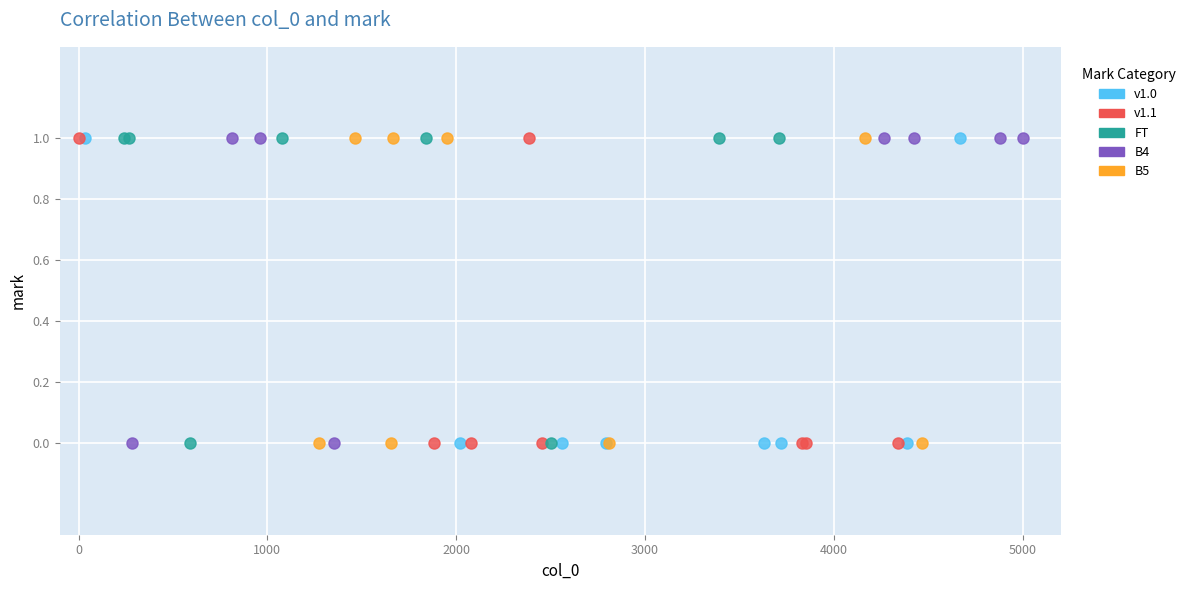

What are all the series names shown in the legend?

v1.0, v1.1, FT, B4, B5